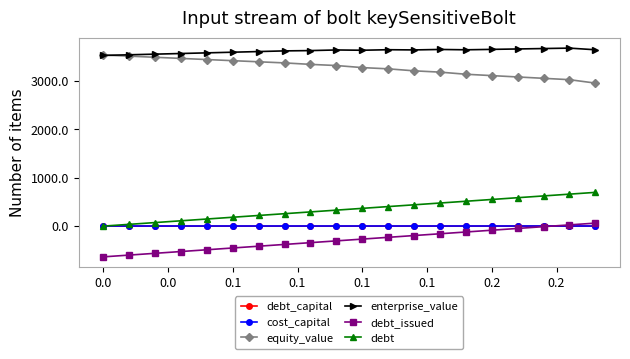

True or false: cost_capital has more than 2 points higher than both neighbors.

True